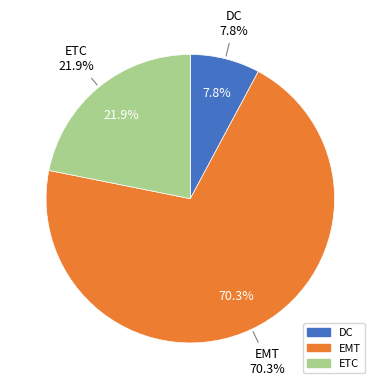

Which has a higher value, EMT or ETC?

EMT